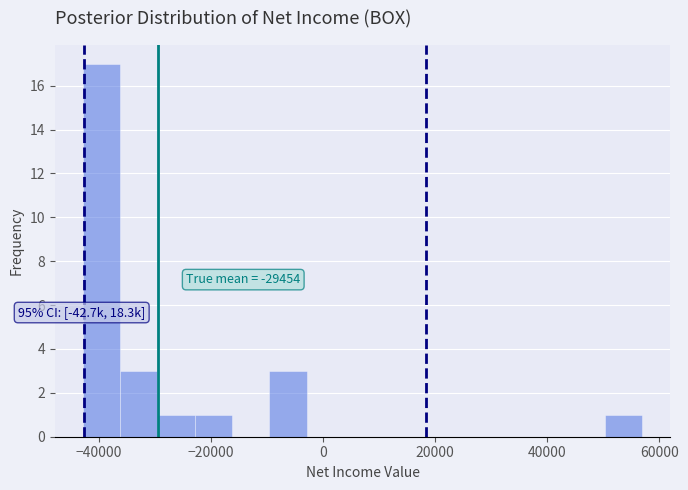

Around what value on the x-axis is the tallest bar? Give the approximate position of its centre, as read against the axis.

-40000